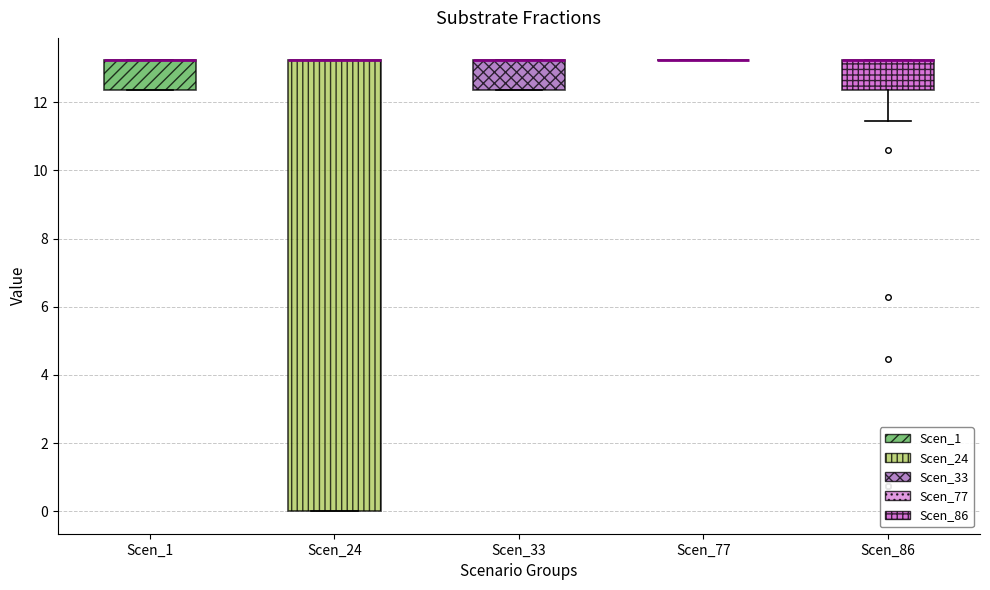

Where is the upper edge of the box for Scen_33 on the y-axis? The values are not printed on the chart, so give them approximately, as read against the axis.

13.2